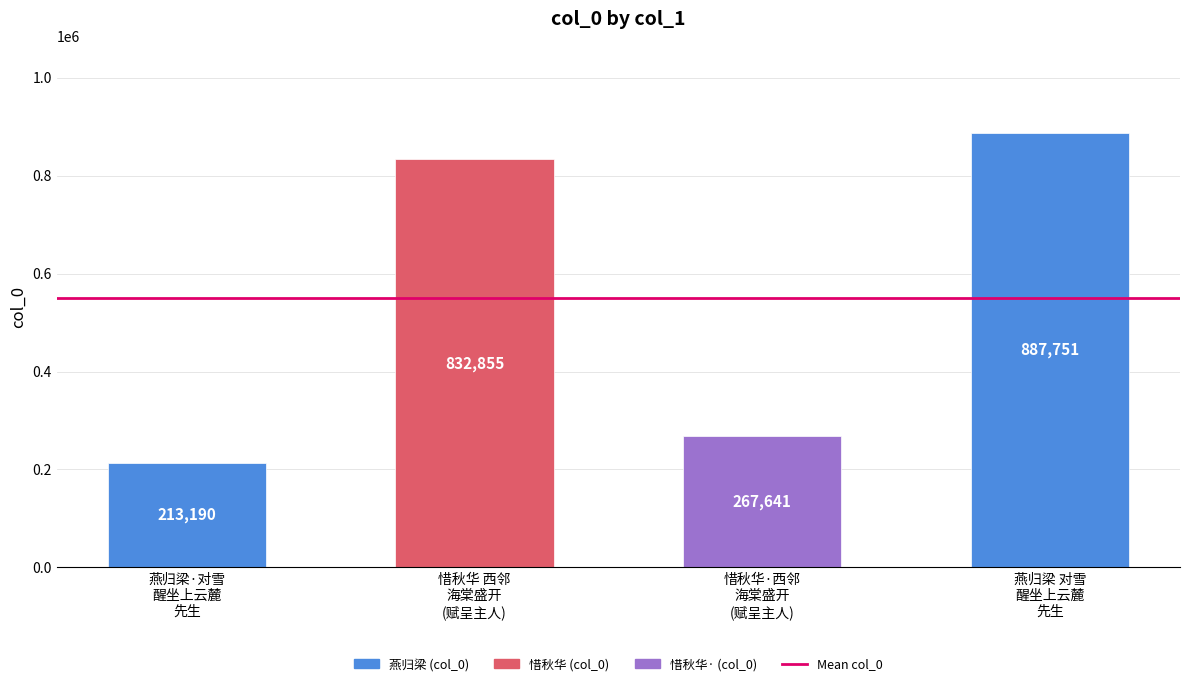

What is the sum of all values?

2201437